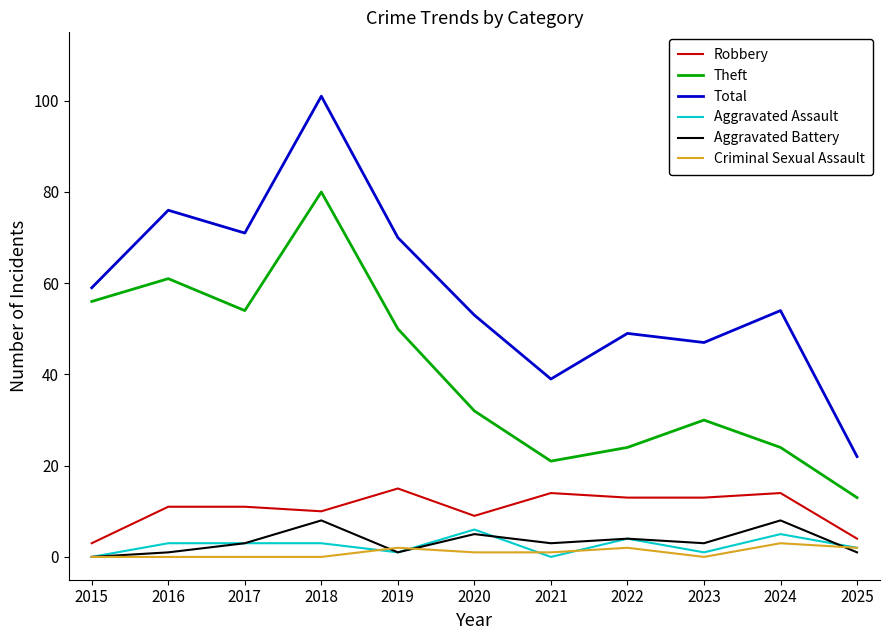

True or false: Aggravated Battery and Total cross at least once.

False